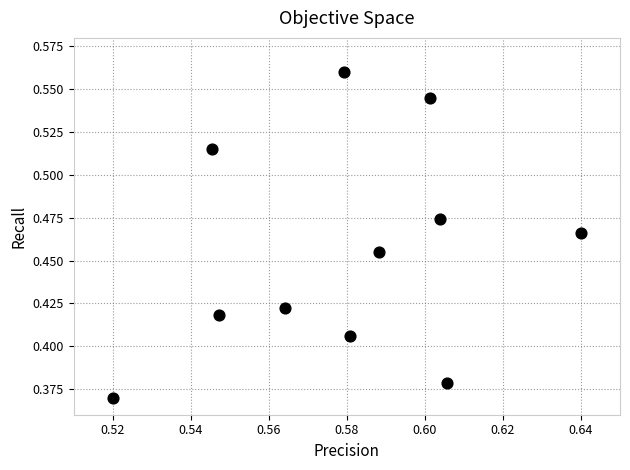

Count the number of points in this scatter plot.

11